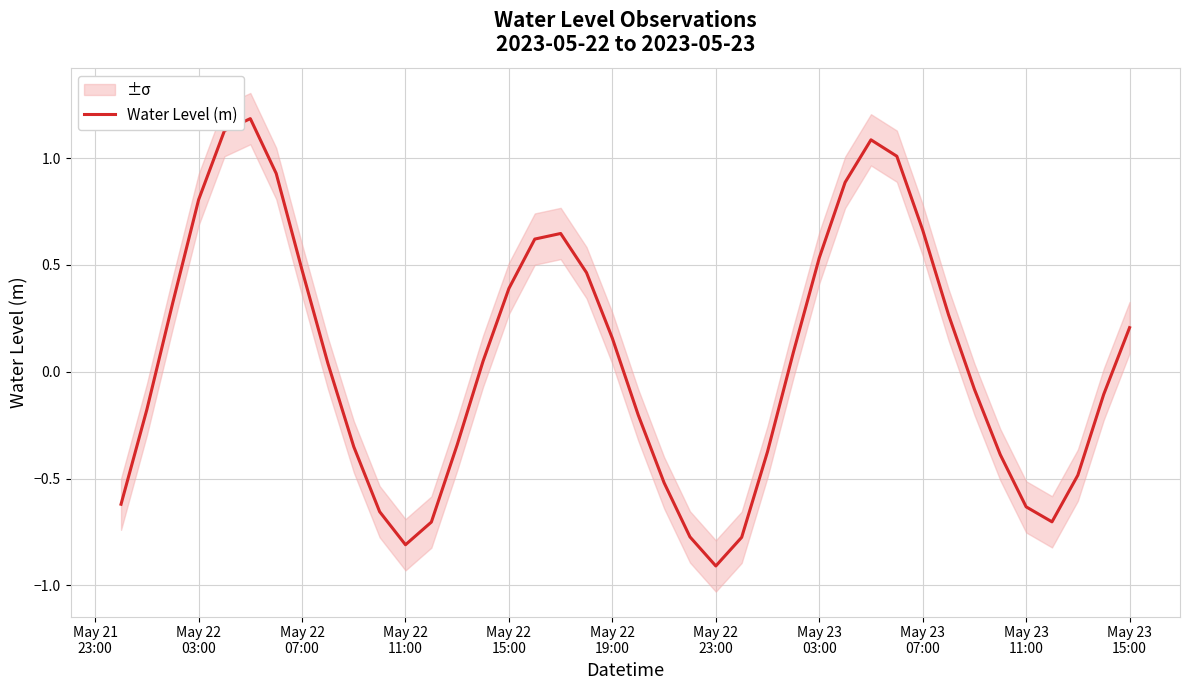

Is this an area chart (filled region under the line)?

No